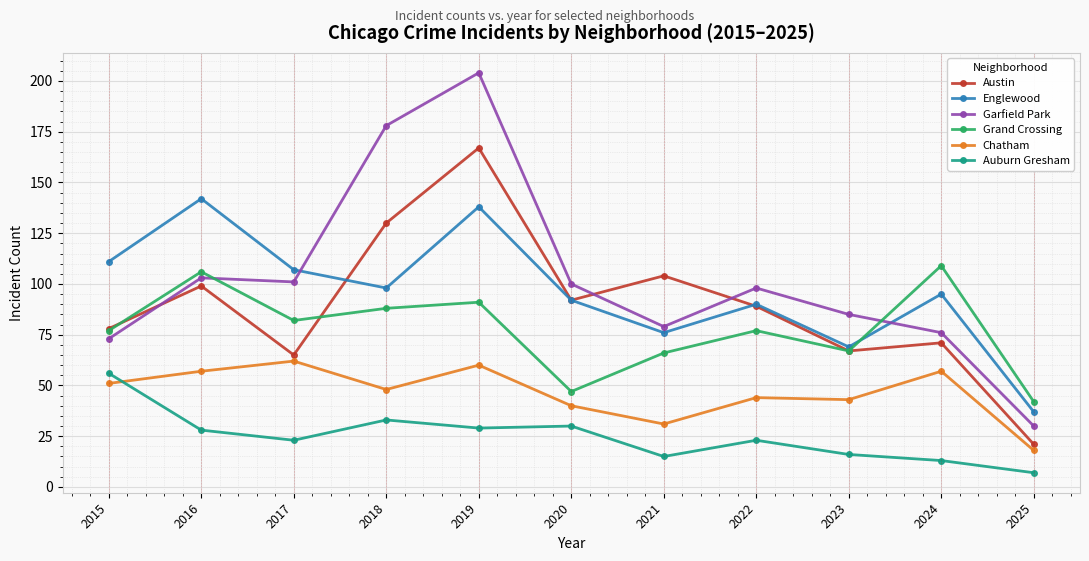

How many interior local peaks does the Grand Crossing series have?

4